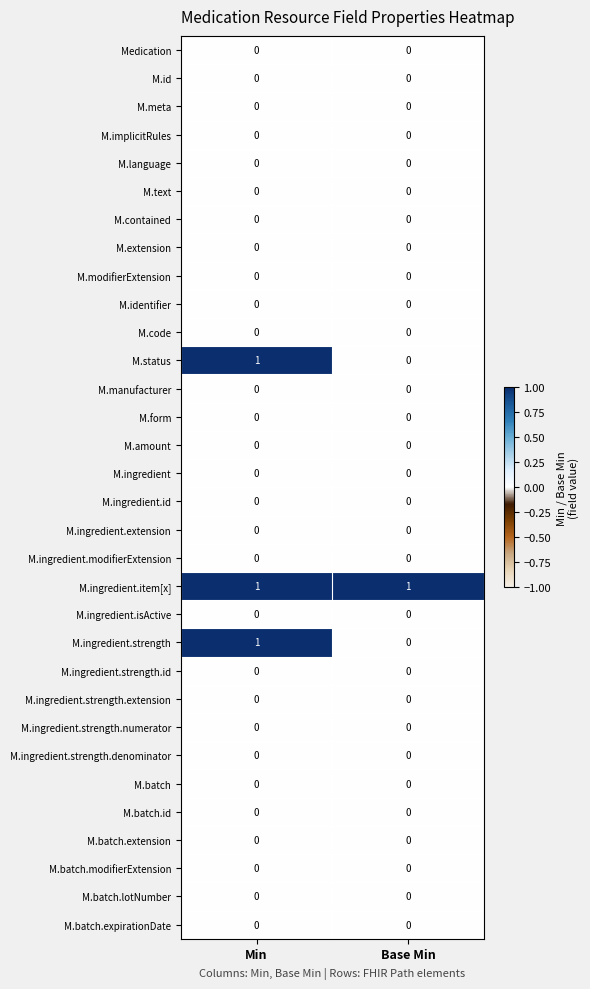

The value of M.ingredient.item[x] at Min is 0. True or false?

False